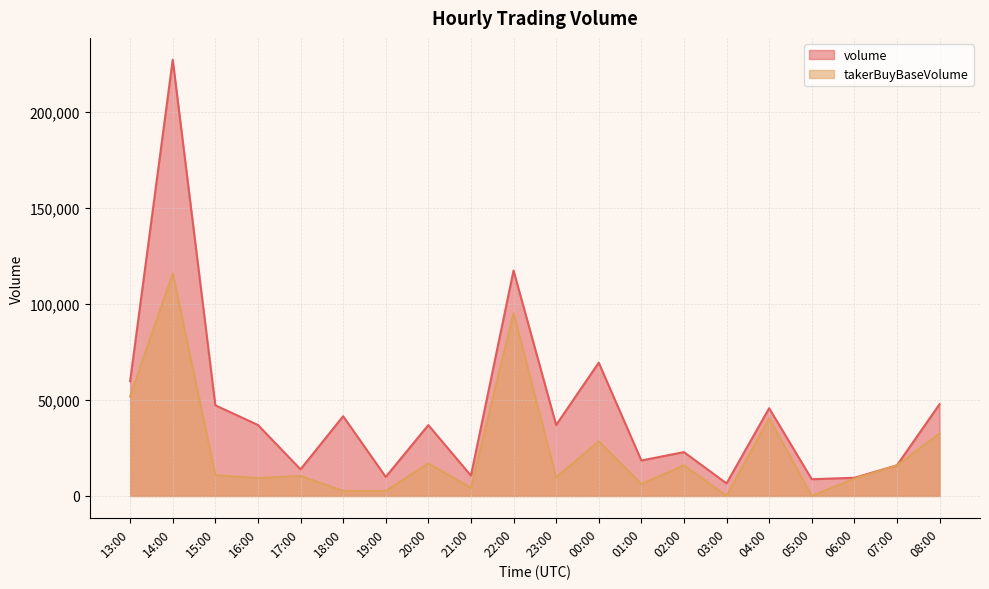

Reading left to right, transcribe all the data shown in this chart.

volume: 13:00=59776.3	14:00=227153.5	15:00=47205.9	16:00=36968.4	17:00=13867.8	18:00=41524.8	19:00=9928.4	20:00=36903.9	21:00=10595.1	22:00=117381.9	23:00=36942.4	00:00=69398.6	01:00=18480.3	02:00=22842.9	03:00=6550.3	04:00=45695.9	05:00=8727.6	06:00=9468.4	07:00=15948.5	08:00=47765.4
takerBuyBaseVolume: 13:00=51845.7	14:00=115759.7	15:00=10805.2	16:00=9341.9	17:00=10404.2	18:00=2628.6	19:00=2628.4	20:00=16972.7	21:00=4207.8	22:00=95115.1	23:00=9706.3	00:00=28430.0	01:00=6280.3	02:00=15929.9	03:00=73.8	04:00=40445.4	05:00=66.0	06:00=8986.1	07:00=15948.5	08:00=32457.6